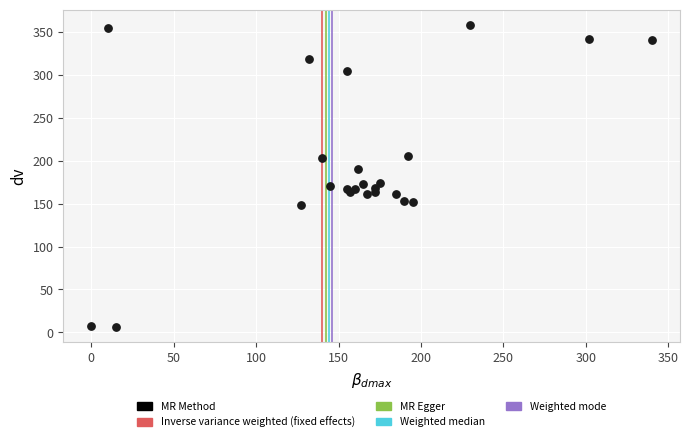

What is the range of X values (max minus min)?

340